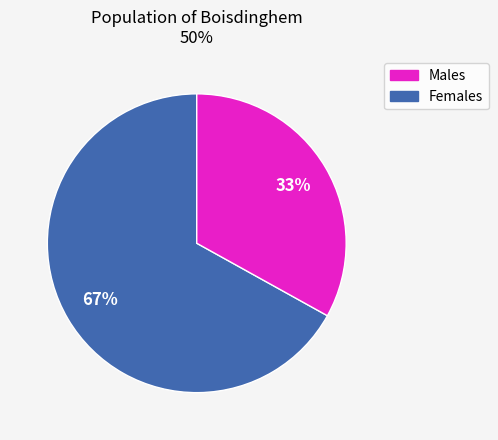

Is there any slice that represents more than half of the pie?

Yes